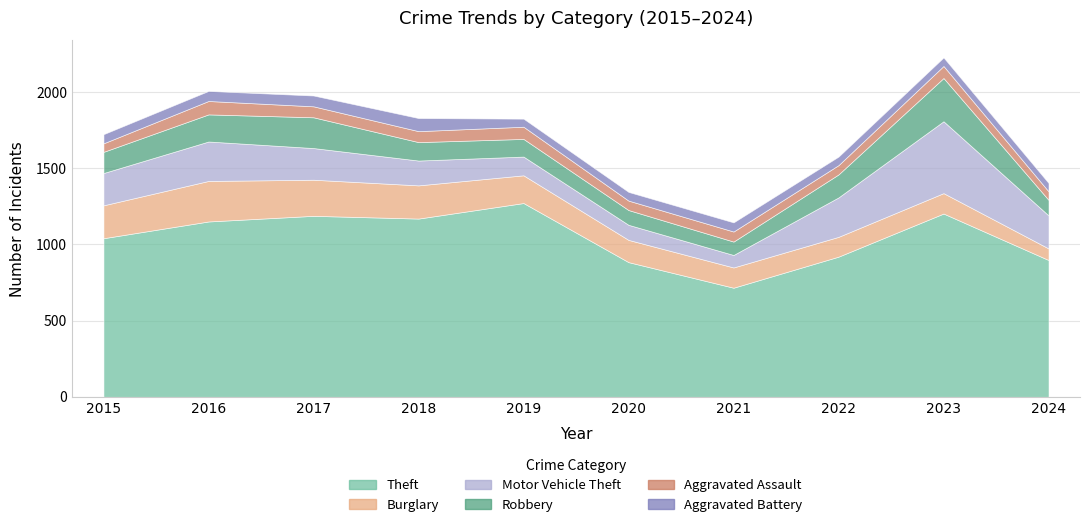

How many lines are shown in the chart?

6